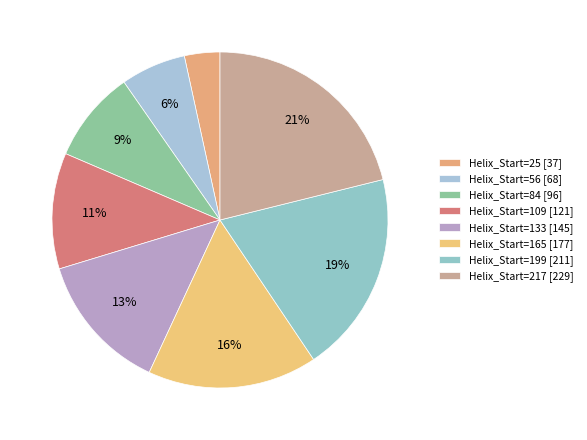

How many segments does this pie chart have?

8